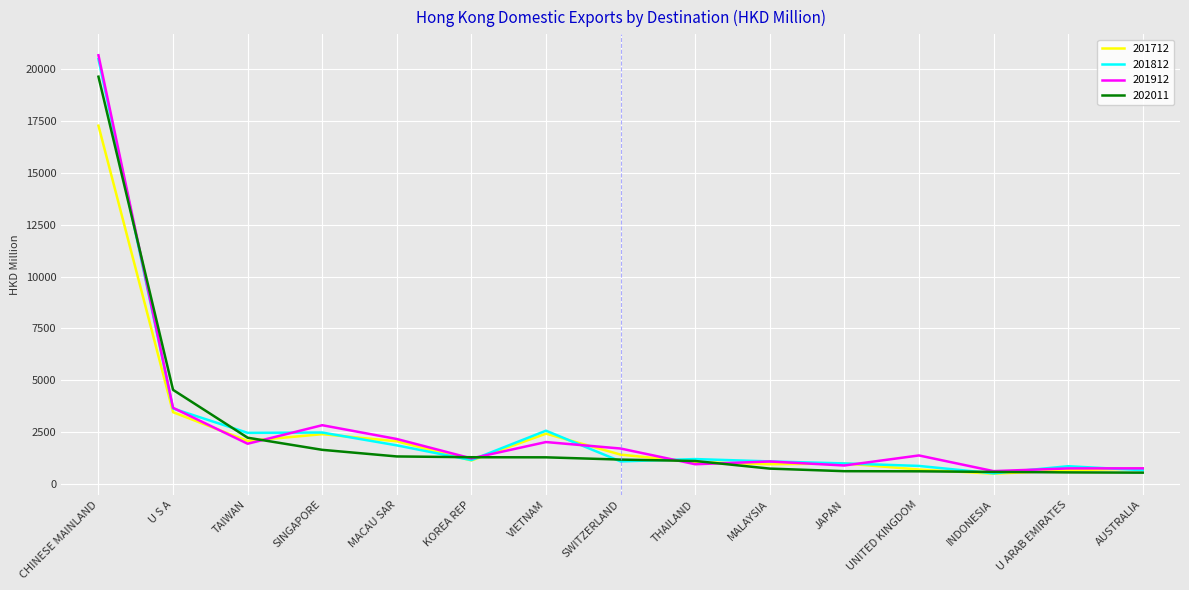

Where is 202011 nearest to the value 10090?

U S A